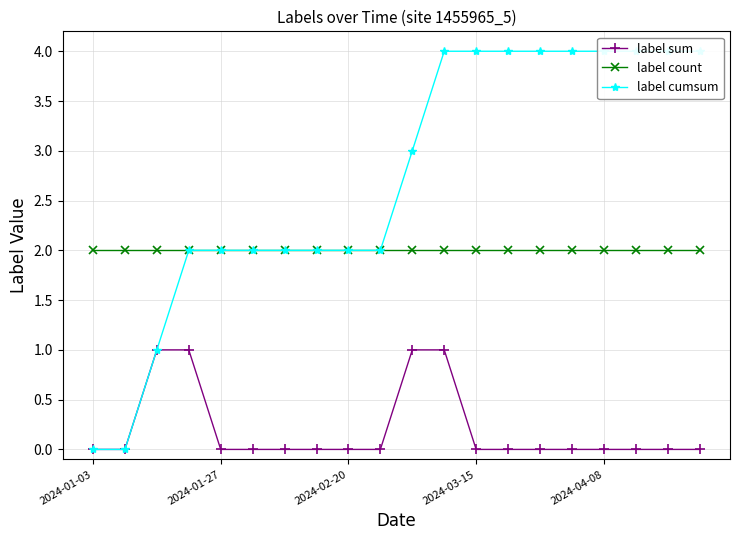

True or false: label sum has more than 1 interior local peaks.

False